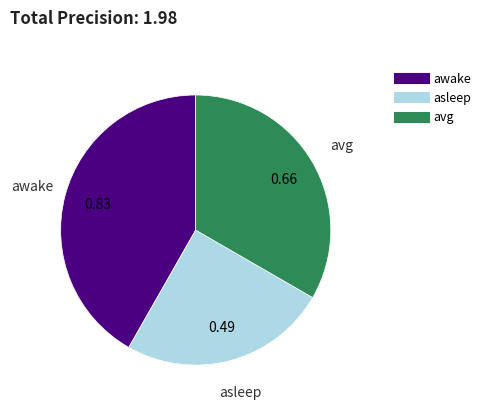

What is the largest slice in the pie chart?

awake